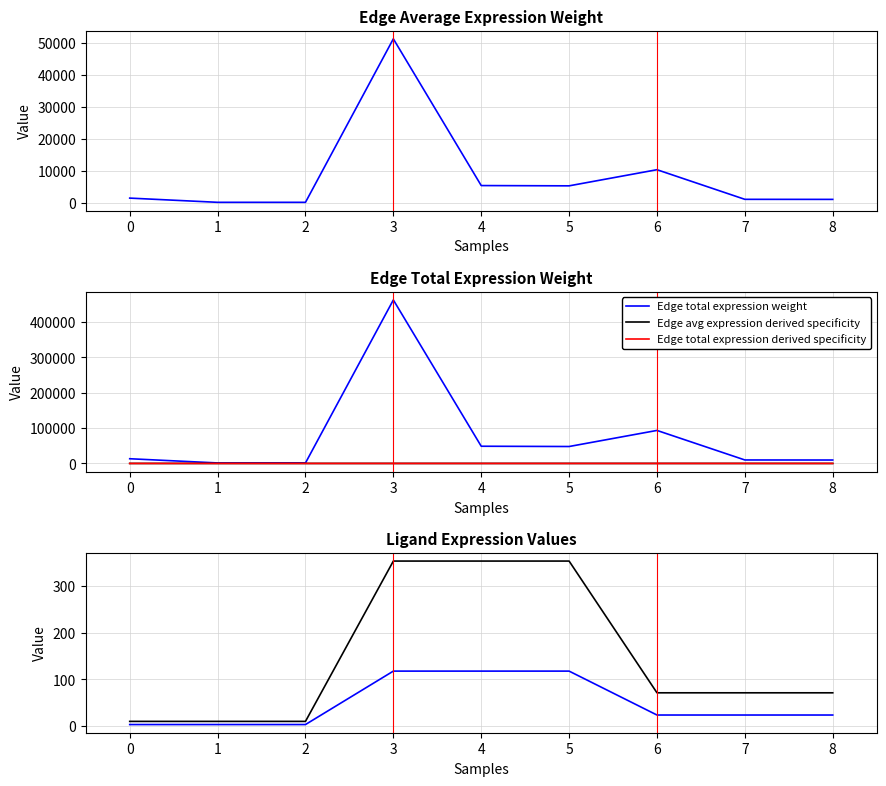

What is the maximum value for Edge average expression weight?

51405.0